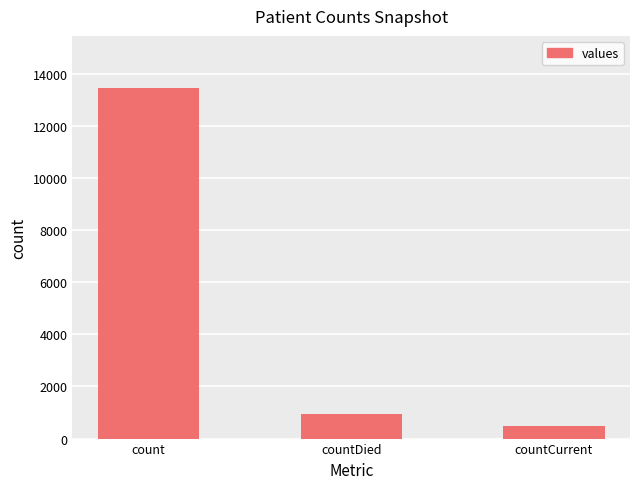

What is the approximate value at countCurrent?

486